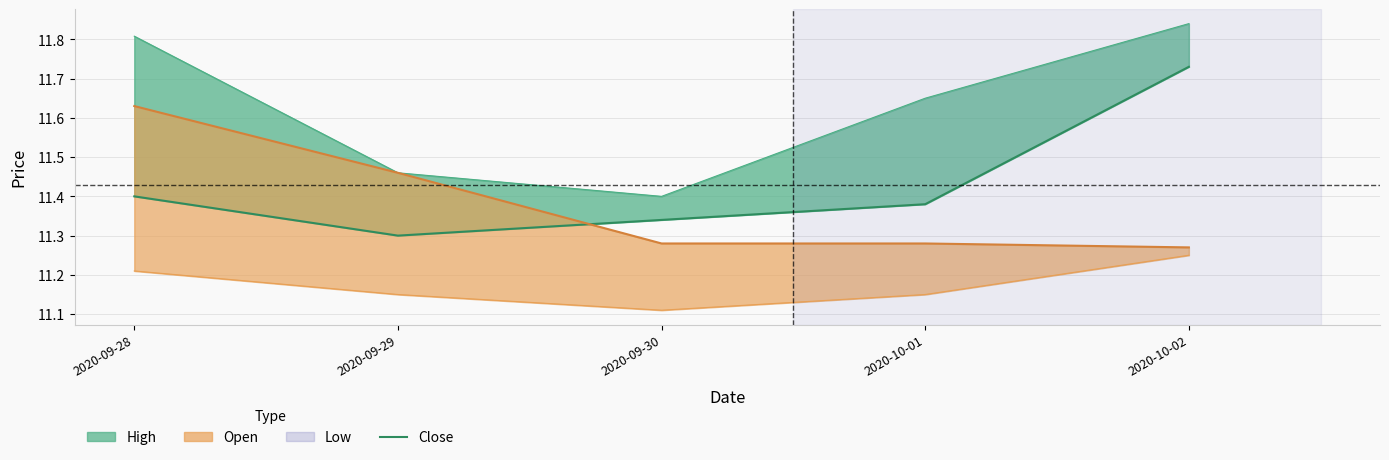

How many series are shown in this chart?

4